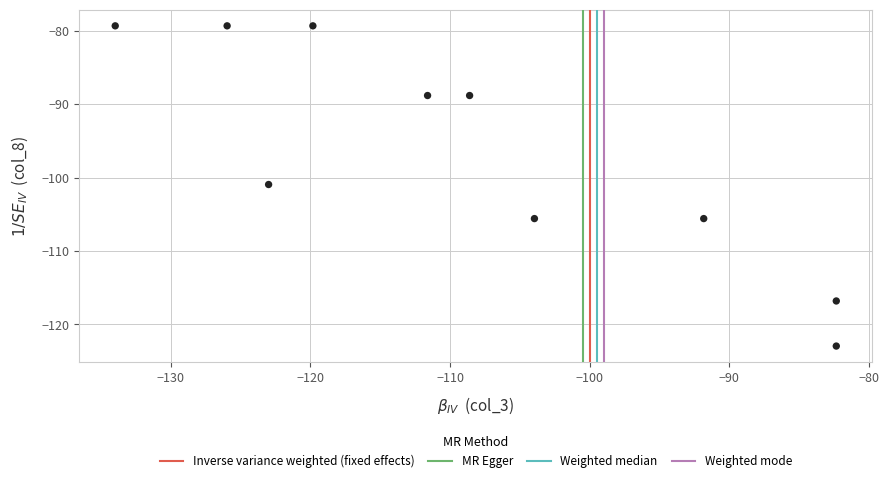

What is the average Y value?

-96.8